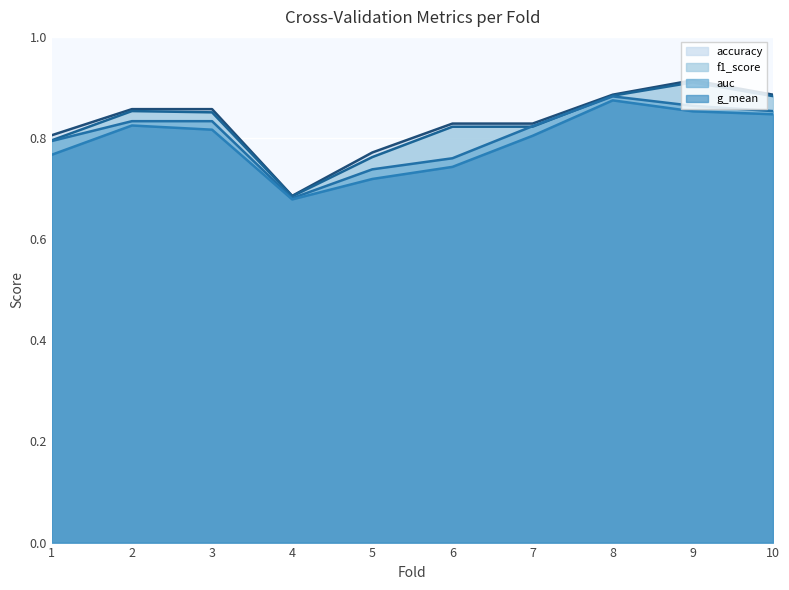

Rank the series at 7 from lowest to highest value.

g_mean, f1_score, auc, accuracy